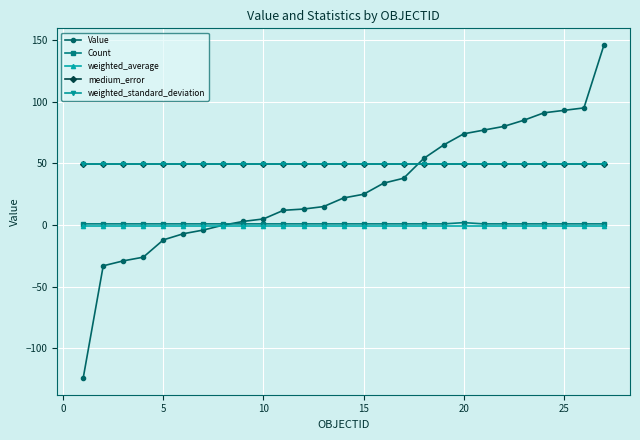

At how many categories does at least one series exceed 45?

27